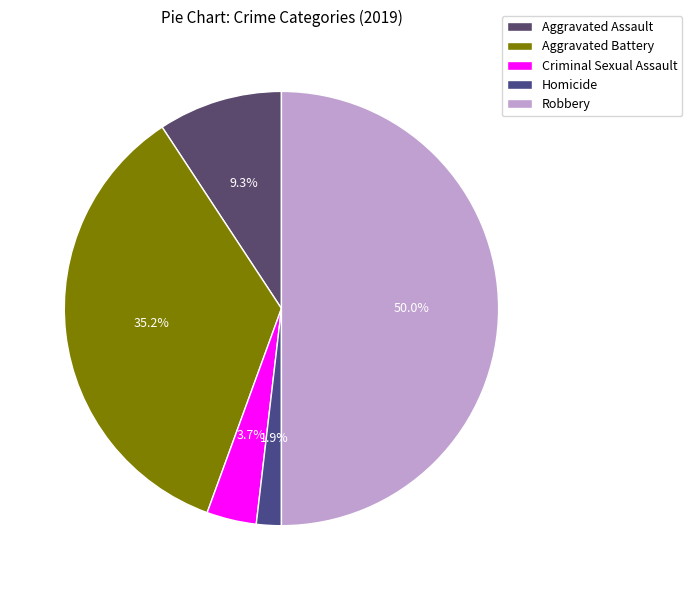

To the nearest percent, what portion does Criminal Sexual Assault represent?

4%